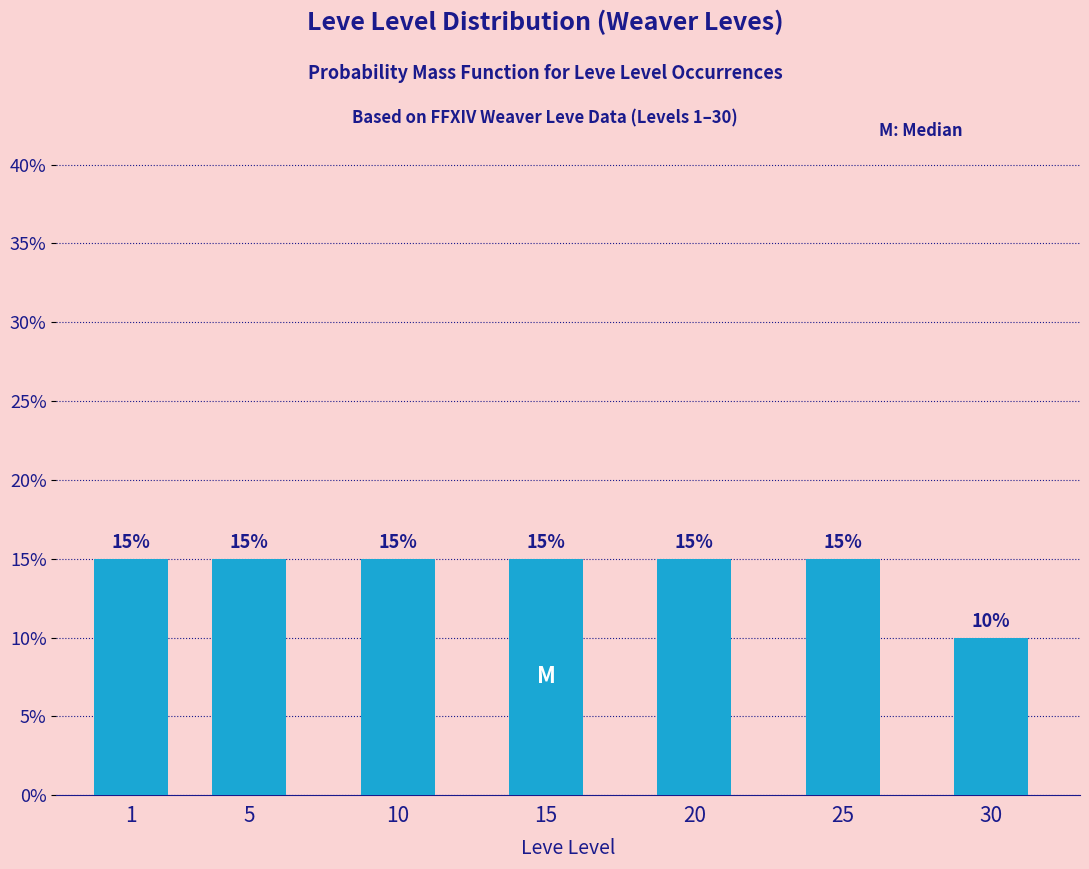

Reading left to right, what are all the values shown in this chart?

1=15	5=15	10=15	15=15	20=15	25=15	30=10